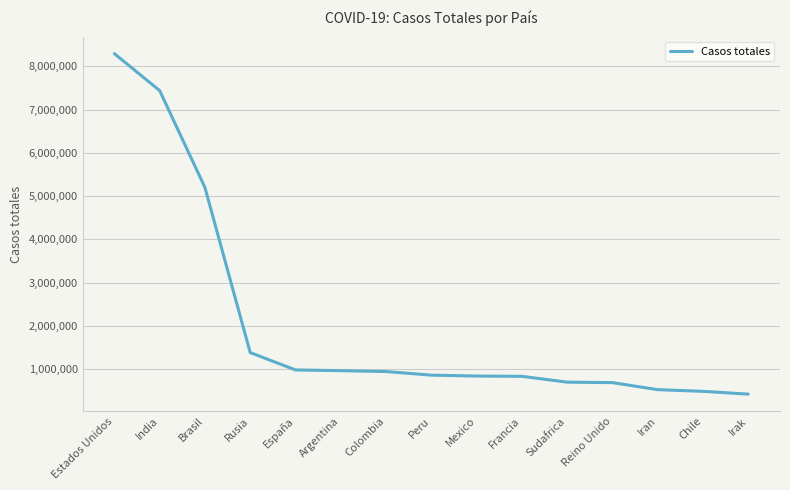

What is the difference between the second highest and second lowest values?

6954633